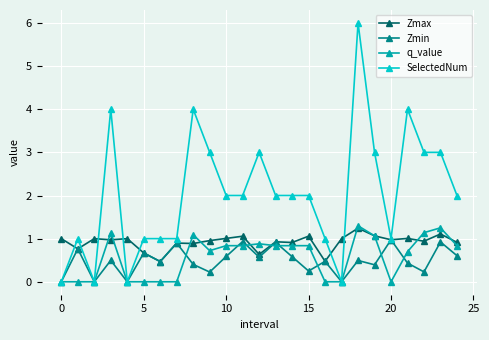

What is the value of the Zmax point at the 20th from the left?

1.1